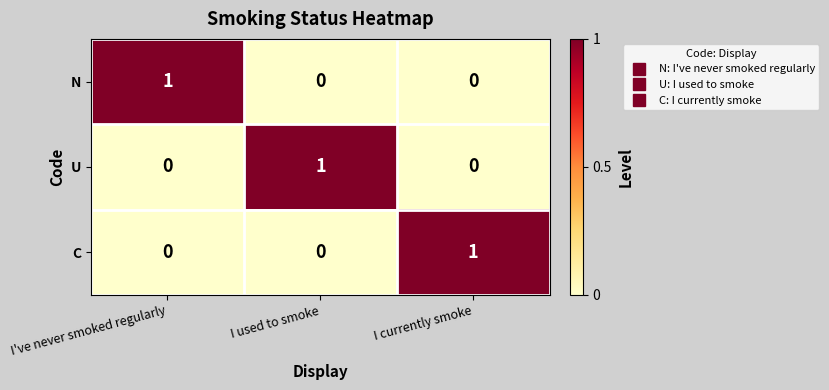

True or false: U has a value of 0 at I used to smoke.

False